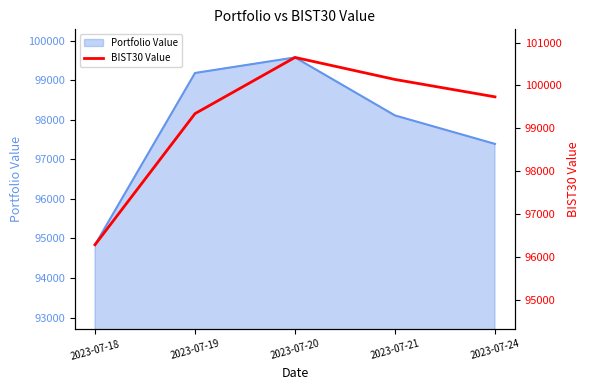

What is the ratio of the value at 2023-07-18 to the value at 2023-07-21?

1.0